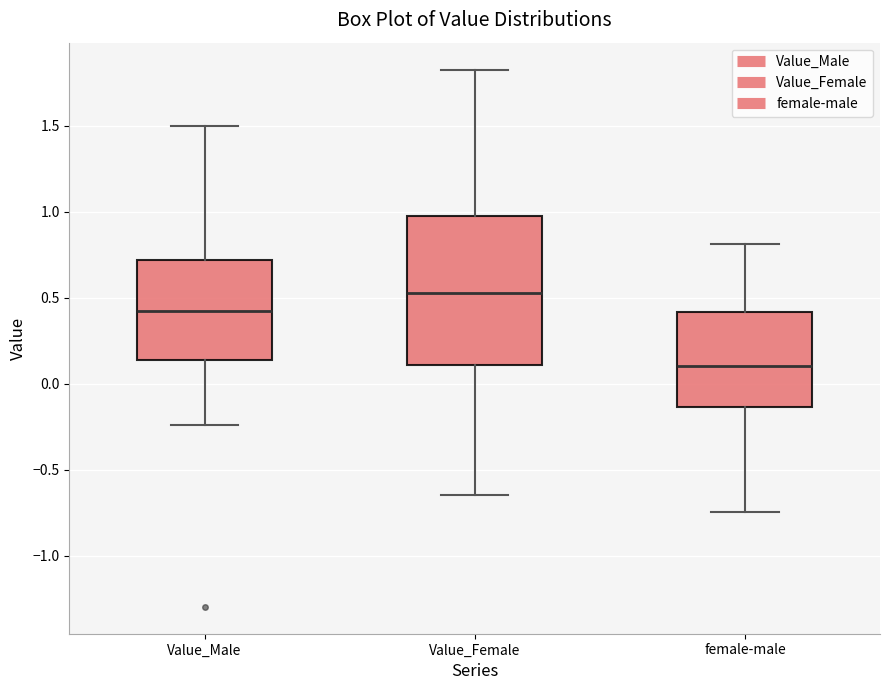

Reading left to right, transcribe this box plot: for each box, give where its median line is, the range the box spans, and where its two whiskers end, as read against the y-axis. The values are not printed on the chart, so give them approximately, as read against the axis.

Value_Male: median 0.40, box 0.15 to 0.70, whiskers -0.25 to 1.50
Value_Female: median 0.55, box 0.10 to 1.00, whiskers -0.65 to 1.85
female-male: median 0.10, box -0.15 to 0.40, whiskers -0.75 to 0.80